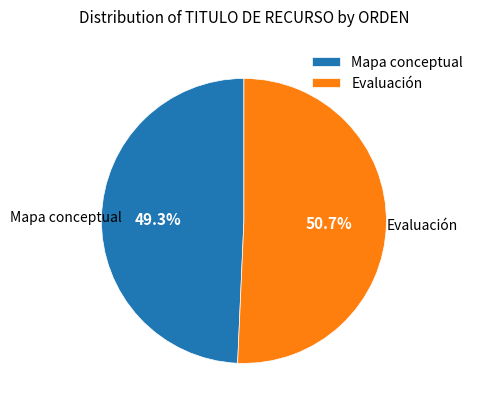

The Evaluación slice represents 43% of the pie. True or false?

False